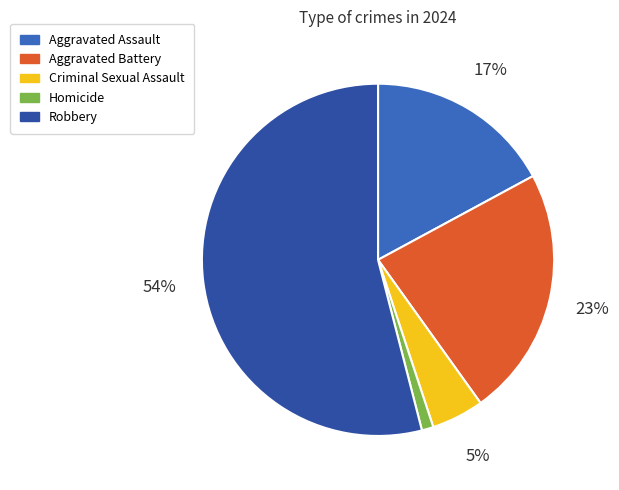

Between Criminal Sexual Assault and Aggravated Assault, which is larger?

Aggravated Assault